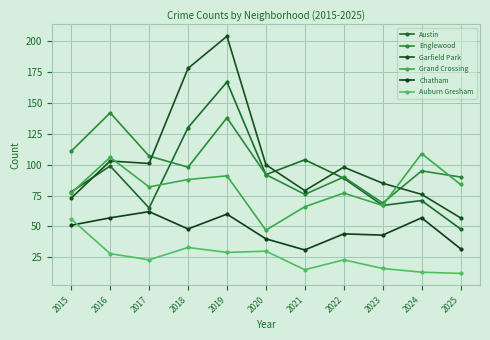

What value does the Grand Crossing series have at 2021?

66